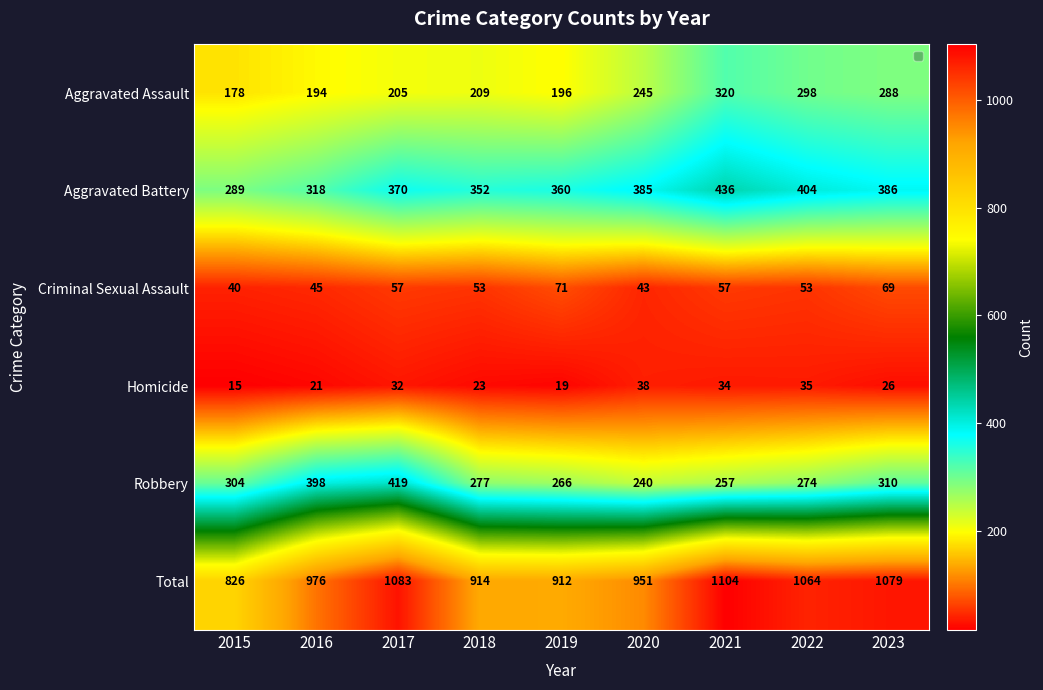

What is the smallest value displayed?

15